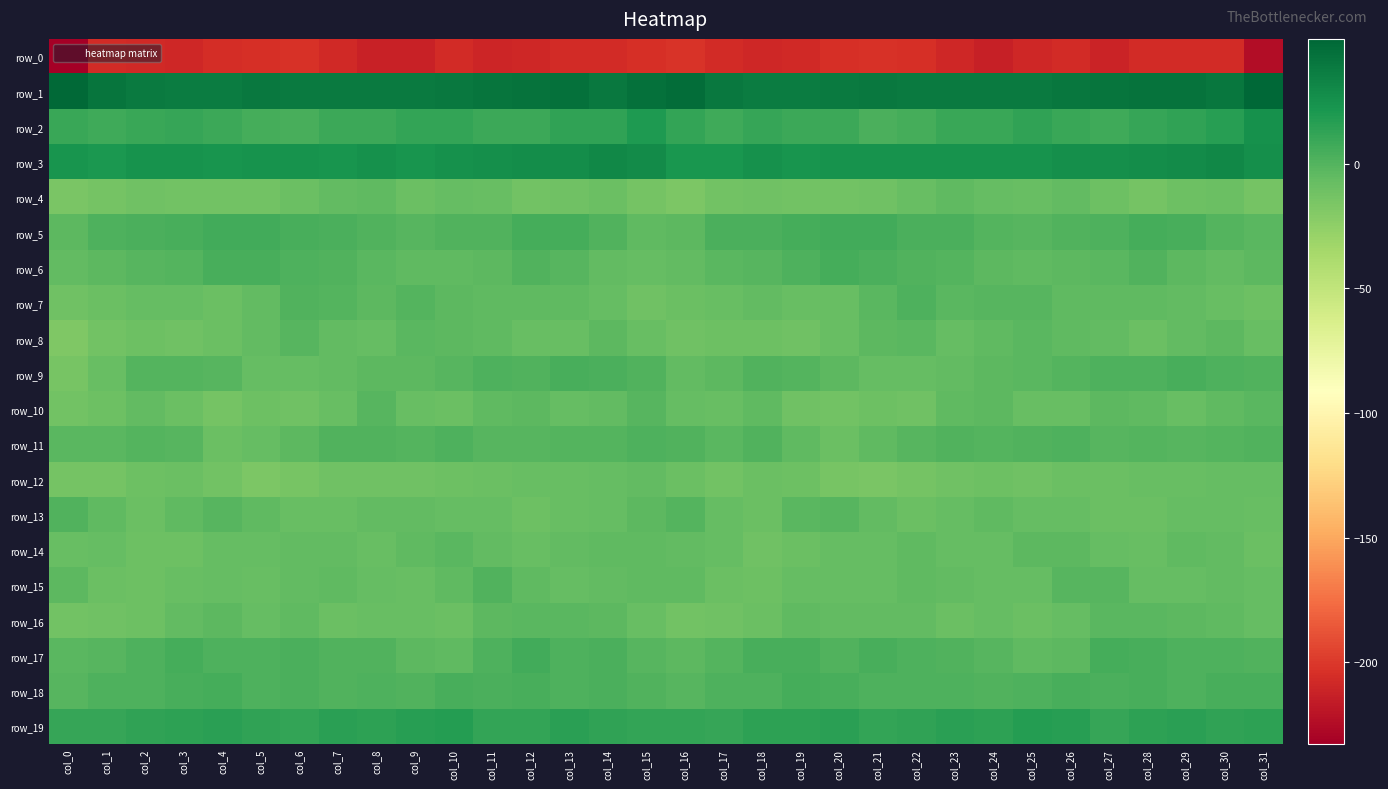

Reading right to left, transcribe all the data shown in this chart.

row_0: col_31=-224.6	col_30=-206.8	col_29=-207.0	col_28=-206.9	col_27=-211.1	col_26=-207.1	col_25=-209.3	col_24=-213.4	col_23=-209.3	col_22=-204.8	col_21=-203.5	col_20=-204.8	col_19=-207.6	col_18=-209.5	col_17=-206.7	col_16=-202.2	col_15=-204.8	col_14=-207.3	col_13=-206.4	col_12=-208.7	col_11=-210.2	col_10=-206.5	col_9=-212.0	col_8=-212.3	col_7=-207.6	col_6=-203.5	col_5=-204.1	col_4=-205.4	col_3=-209.4	col_2=-207.6	col_1=-207.0	col_0=-232.8
row_1: col_31=50.0	col_30=40.5	col_29=42.3	col_28=43.2	col_27=41.5	col_26=41.0	col_25=38.4	col_24=38.5	col_23=38.1	col_22=38.4	col_21=39.1	col_20=38.2	col_19=37.1	col_18=37.0	col_17=39.7	col_16=45.6	col_15=44.0	col_14=39.2	col_13=43.6	col_12=42.3	col_11=41.6	col_10=40.0	col_9=38.1	col_8=38.5	col_7=37.9	col_6=38.6	col_5=39.2	col_4=37.2	col_3=37.2	col_2=38.2	col_1=41.6	col_0=47.8
row_2: col_31=24.9	col_30=16.2	col_29=13.0	col_28=10.3	col_27=7.8	col_26=9.9	col_25=13.1	col_24=9.2	col_23=9.1	col_22=5.6	col_21=3.4	col_20=9.0	col_19=9.0	col_18=11.2	col_17=7.3	col_16=11.7	col_15=19.8	col_14=13.5	col_13=12.6	col_12=8.9	col_11=8.0	col_10=11.6	col_9=12.2	col_8=8.9	col_7=8.5	col_6=3.7	col_5=5.6	col_4=8.3	col_3=10.9	col_2=9.7	col_1=7.7	col_0=9.4
row_3: col_31=26.6	col_30=31.1	col_29=28.5	col_28=27.2	col_27=26.4	col_26=25.8	col_25=23.6	col_24=24.3	col_23=23.9	col_22=23.6	col_21=24.1	col_20=24.3	col_19=23.2	col_18=25.5	col_17=21.4	col_16=21.4	col_15=28.7	col_14=30.7	col_13=27.6	col_12=26.8	col_11=26.7	col_10=24.7	col_9=23.4	col_8=24.9	col_7=23.1	col_6=24.3	col_5=24.1	col_4=23.4	col_3=24.3	col_2=24.4	col_1=21.2	col_0=23.4
row_4: col_31=-14.0	col_30=-9.4	col_29=-9.8	col_28=-13.1	col_27=-9.8	col_26=-6.3	col_25=-7.9	col_24=-6.8	col_23=-4.6	col_22=-8.0	col_21=-11.4	col_20=-12.8	col_19=-12.1	col_18=-11.0	col_17=-12.6	col_16=-16.8	col_15=-13.1	col_14=-9.1	col_13=-11.4	col_12=-12.7	col_11=-8.1	col_10=-6.4	col_9=-8.8	col_8=-4.8	col_7=-5.8	col_6=-9.1	col_5=-12.7	col_4=-12.3	col_3=-12.0	col_2=-11.2	col_1=-13.2	col_0=-15.6
row_5: col_31=-3.0	col_30=0.0	col_29=4.0	col_28=5.4	col_27=2.1	col_26=0.5	col_25=-1.1	col_24=-0.1	col_23=2.9	col_22=3.2	col_21=5.8	col_20=6.8	col_19=5.2	col_18=3.5	col_17=2.5	col_16=-3.9	col_15=-4.6	col_14=1.2	col_13=5.0	col_12=4.9	col_11=0.7	col_10=0.3	col_9=-1.5	col_8=1.2	col_7=3.6	col_6=3.7	col_5=6.4	col_4=6.6	col_3=4.2	col_2=3.3	col_1=1.6	col_0=-3.7
row_6: col_31=-3.5	col_30=-5.6	col_29=-3.6	col_28=1.0	col_27=-2.4	col_26=-4.1	col_25=-5.0	col_24=-4.0	col_23=0.0	col_22=1.0	col_21=2.9	col_20=4.9	col_19=1.4	col_18=-1.1	col_17=-2.2	col_16=-5.5	col_15=-7.0	col_14=-6.1	col_13=-1.3	col_12=0.4	col_11=-3.6	col_10=-4.2	col_9=-4.8	col_8=-3.0	col_7=0.8	col_6=1.5	col_5=4.0	col_4=4.2	col_3=-0.4	col_2=-1.1	col_1=-3.1	col_0=-5.7
row_7: col_31=-10.7	col_30=-8.4	col_29=-5.3	col_28=-4.7	col_27=-4.9	col_26=-4.3	col_25=-1.2	col_24=-1.9	col_23=-2.4	col_22=1.4	col_21=-2.7	col_20=-8.4	col_19=-8.1	col_18=-5.9	col_17=-7.7	col_16=-9.6	col_15=-11.5	col_14=-7.1	col_13=-5.2	col_12=-4.5	col_11=-5.0	col_10=-3.1	col_9=-0.7	col_8=-3.6	col_7=-0.6	col_6=1.1	col_5=-5.5	col_4=-9.2	col_3=-6.6	col_2=-6.4	col_1=-9.0	col_0=-11.7
row_8: col_31=-7.7	col_30=-4.0	col_29=-6.0	col_28=-9.4	col_27=-6.0	col_26=-4.5	col_25=-2.0	col_24=-4.7	col_23=-7.2	col_22=-2.9	col_21=-3.3	col_20=-8.2	col_19=-11.0	col_18=-10.7	col_17=-10.2	col_16=-11.7	col_15=-8.1	col_14=-3.7	col_13=-8.0	col_12=-8.5	col_11=-4.9	col_10=-3.6	col_9=-2.6	col_8=-6.7	col_7=-5.7	col_6=-1.9	col_5=-5.6	col_4=-9.5	col_3=-11.3	col_2=-9.9	col_1=-12.9	col_0=-17.9
row_9: col_31=1.0	col_30=1.9	col_29=4.0	col_28=1.8	col_27=1.4	col_26=-0.0	col_25=-2.7	col_24=-3.6	col_23=-5.5	col_22=-6.6	col_21=-7.4	col_20=-3.2	col_19=-0.4	col_18=0.4	col_17=-3.6	col_16=-5.8	col_15=0.3	col_14=3.0	col_13=3.7	col_12=1.1	col_11=1.5	col_10=-1.0	col_9=-3.8	col_8=-3.7	col_7=-6.2	col_6=-6.9	col_5=-6.8	col_4=-1.7	col_3=-0.1	col_2=-0.4	col_1=-7.6	col_0=-14.6
row_10: col_31=-2.7	col_30=-4.6	col_29=-7.7	col_28=-4.8	col_27=-3.3	col_26=-7.9	col_25=-8.6	col_24=-3.6	col_23=-5.2	col_22=-11.0	col_21=-10.2	col_20=-12.6	col_19=-11.5	col_18=-5.2	col_17=-8.0	col_16=-6.6	col_15=-1.8	col_14=-5.7	col_13=-7.2	col_12=-3.6	col_11=-4.9	col_10=-8.6	col_9=-7.5	col_8=-1.9	col_7=-8.2	col_6=-11.3	col_5=-10.5	col_4=-13.3	col_3=-9.0	col_2=-5.8	col_1=-10.1	col_0=-12.0
row_11: col_31=1.2	col_30=-0.5	col_29=-1.0	col_28=-0.2	col_27=-1.5	col_26=1.5	col_25=0.6	col_24=0.2	col_23=1.0	col_22=-1.8	col_21=-5.2	col_20=-9.0	col_19=-4.5	col_18=0.5	col_17=-2.1	col_16=1.4	col_15=1.9	col_14=-0.5	col_13=-0.3	col_12=-1.0	col_11=-0.9	col_10=1.9	col_9=-0.2	col_8=1.0	col_7=0.3	col_6=-3.3	col_5=-6.9	col_4=-8.6	col_3=-1.4	col_2=-0.8	col_1=-2.9	col_0=-2.1
row_12: col_31=-6.5	col_30=-7.1	col_29=-7.7	col_28=-8.2	col_27=-9.0	col_26=-8.8	col_25=-11.6	col_24=-10.6	col_23=-10.8	col_22=-13.1	col_21=-16.0	col_20=-14.2	col_19=-10.2	col_18=-9.1	col_17=-12.3	col_16=-9.2	col_15=-6.2	col_14=-7.1	col_13=-7.9	col_12=-8.3	col_11=-9.0	col_10=-9.8	col_9=-11.1	col_8=-11.2	col_7=-11.1	col_6=-14.3	col_5=-16.4	col_4=-12.6	col_3=-8.8	col_2=-10.1	col_1=-13.6	col_0=-13.9
row_13: col_31=-8.0	col_30=-7.2	col_29=-6.7	col_28=-9.5	col_27=-8.8	col_26=-6.4	col_25=-7.2	col_24=-5.0	col_23=-7.1	col_22=-9.0	col_21=-5.9	col_20=-1.7	col_19=-2.5	col_18=-8.8	col_17=-6.4	col_16=0.1	col_15=-3.5	col_14=-6.5	col_13=-7.5	col_12=-10.3	col_11=-6.9	col_10=-7.3	col_9=-6.2	col_8=-5.7	col_7=-8.3	col_6=-7.8	col_5=-4.9	col_4=-0.9	col_3=-4.6	col_2=-8.8	col_1=-4.6	col_0=0.7
row_14: col_31=-9.4	col_30=-6.0	col_29=-4.4	col_28=-7.5	col_27=-7.2	col_26=-3.4	col_25=-3.2	col_24=-7.2	col_23=-6.9	col_22=-4.7	col_21=-7.2	col_20=-6.7	col_19=-9.0	col_18=-11.6	col_17=-7.2	col_16=-5.3	col_15=-5.2	col_14=-4.4	col_13=-5.4	col_12=-8.4	col_11=-5.4	col_10=-2.6	col_9=-5.2	col_8=-7.9	col_7=-5.4	col_6=-5.5	col_5=-7.4	col_4=-7.2	col_3=-10.5	col_2=-9.7	col_1=-7.1	col_0=-7.6
row_15: col_31=-6.4	col_30=-6.0	col_29=-6.7	col_28=-6.4	col_27=-0.8	col_26=-1.9	col_25=-7.4	col_24=-7.2	col_23=-5.9	col_22=-4.8	col_21=-7.3	col_20=-7.2	col_19=-6.8	col_18=-10.1	col_17=-9.4	col_16=-4.2	col_15=-4.6	col_14=-6.0	col_13=-6.6	col_12=-5.1	col_11=0.4	col_10=-4.2	col_9=-8.3	col_8=-6.7	col_7=-4.9	col_6=-5.8	col_5=-7.9	col_4=-6.4	col_3=-8.5	col_2=-9.8	col_1=-8.6	col_0=-3.3
row_16: col_31=-6.6	col_30=-4.9	col_29=-3.3	col_28=-2.4	col_27=-2.1	col_26=-7.2	col_25=-9.7	col_24=-6.7	col_23=-9.0	col_22=-5.9	col_21=-6.1	col_20=-5.8	col_19=-4.2	col_18=-9.0	col_17=-11.3	col_16=-12.0	col_15=-8.4	col_14=-4.0	col_13=-3.0	col_12=-2.0	col_11=-3.5	col_10=-9.2	col_9=-8.2	col_8=-7.5	col_7=-8.6	col_6=-4.9	col_5=-6.9	col_4=-4.1	col_3=-6.0	col_2=-10.0	col_1=-11.7	col_0=-12.6
row_17: col_31=1.4	col_30=2.3	col_29=2.3	col_28=4.3	col_27=5.5	col_26=-3.3	col_25=-4.5	col_24=-0.9	col_23=1.1	col_22=1.7	col_21=3.6	col_20=0.5	col_19=4.5	col_18=3.7	col_17=-0.6	col_16=-3.1	col_15=-1.1	col_14=2.6	col_13=2.3	col_12=5.9	col_11=2.5	col_10=-5.0	col_9=-3.1	col_8=0.5	col_7=0.5	col_6=3.5	col_5=1.9	col_4=1.8	col_3=5.3	col_2=2.1	col_1=-1.2	col_0=-2.4
row_18: col_31=3.9	col_30=4.3	col_29=2.0	col_28=4.4	col_27=3.3	col_26=4.0	col_25=2.0	col_24=0.6	col_23=1.4	col_22=2.3	col_21=2.3	col_20=4.1	col_19=5.1	col_18=1.9	col_17=1.9	col_16=-1.3	col_15=1.4	col_14=3.6	col_13=2.4	col_12=4.7	col_11=3.1	col_10=4.0	col_9=0.6	col_8=1.5	col_7=1.1	col_6=3.0	col_5=2.3	col_4=5.4	col_3=3.6	col_2=1.9	col_1=1.6	col_0=-1.6
row_19: col_31=14.3	col_30=12.6	col_29=15.2	col_28=13.9	col_27=10.8	col_26=16.0	col_25=17.8	col_24=14.1	col_23=14.9	col_22=13.0	col_21=12.2	col_20=14.9	col_19=14.0	col_18=14.3	col_17=10.6	col_16=12.1	col_15=12.4	col_14=13.1	col_13=15.5	col_12=12.2	col_11=12.4	col_10=17.6	col_9=16.4	col_8=13.8	col_7=14.9	col_6=11.6	col_5=13.4	col_4=14.8	col_3=14.1	col_2=13.0	col_1=10.6	col_0=11.2